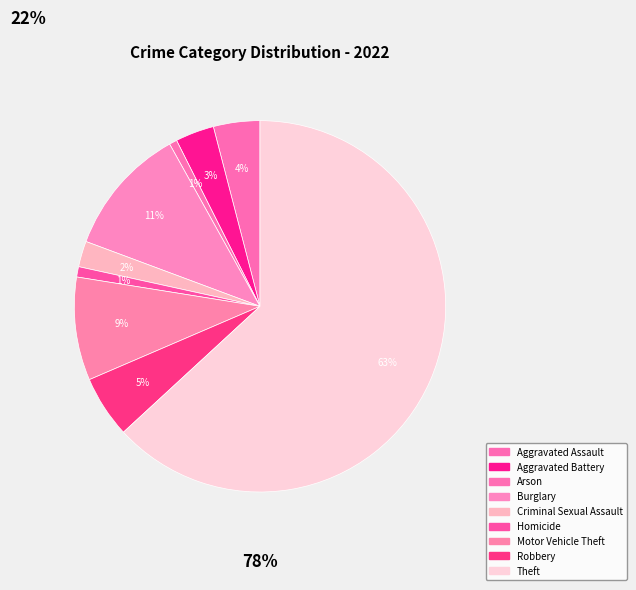

Rank the categories by value from lowest to highest.

Arson, Homicide, Criminal Sexual Assault, Aggravated Battery, Aggravated Assault, Robbery, Motor Vehicle Theft, Burglary, Theft